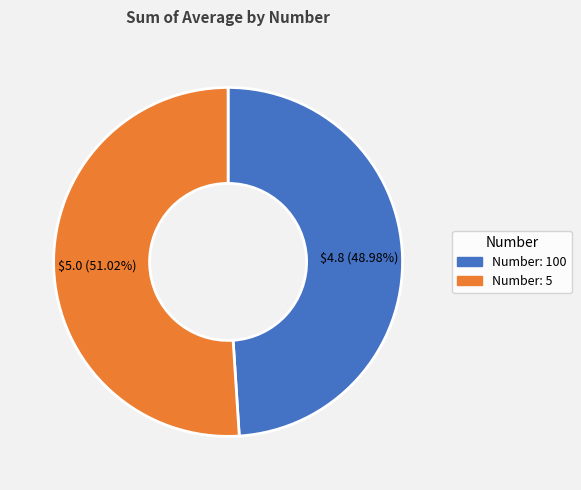

Count the number of slices in the pie.

2